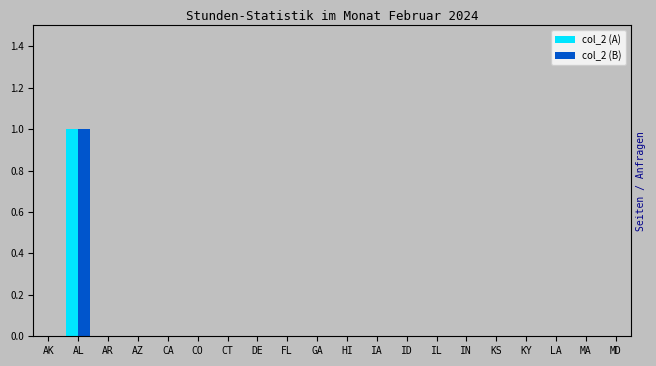

What is the sum of all col_2 (A) values?

1